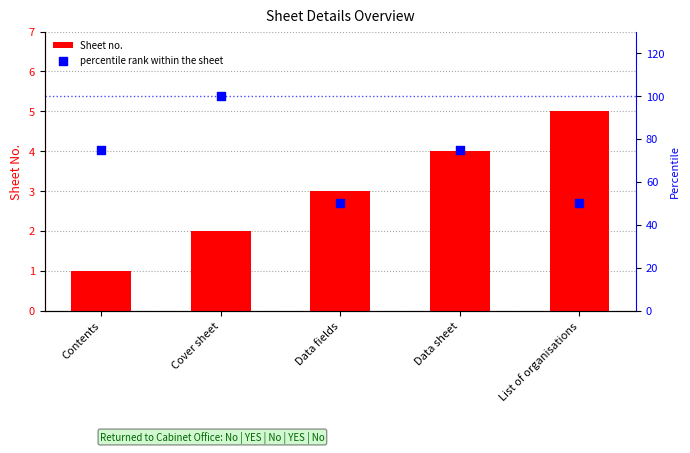

At how many categories does at least one series exceed 30?

5